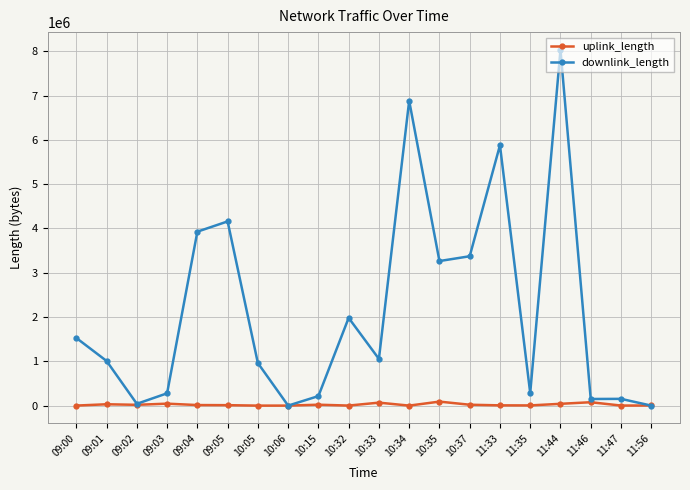

How many data points does each series have?

20